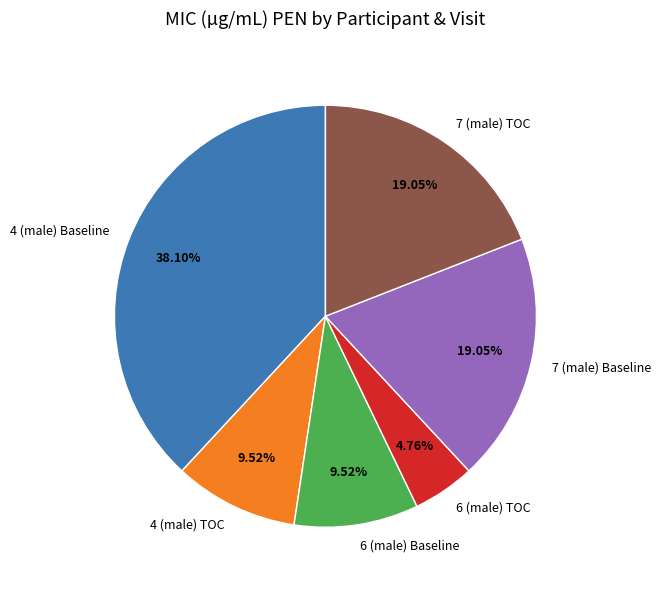

Is it true that 7 (male) TOC is 19% of the pie?

True